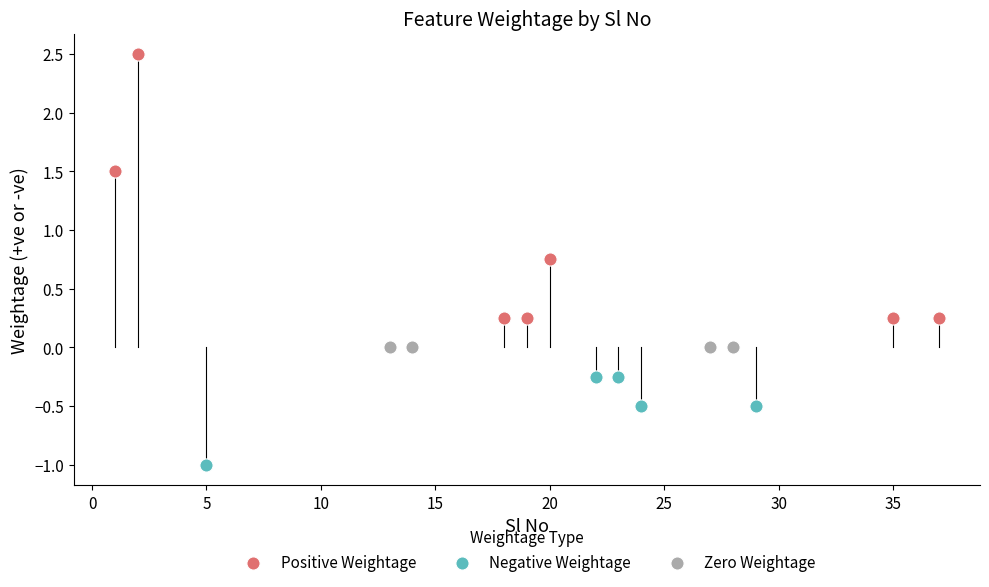

Which series reaches the maximum Y coordinate?

Positive Weightage